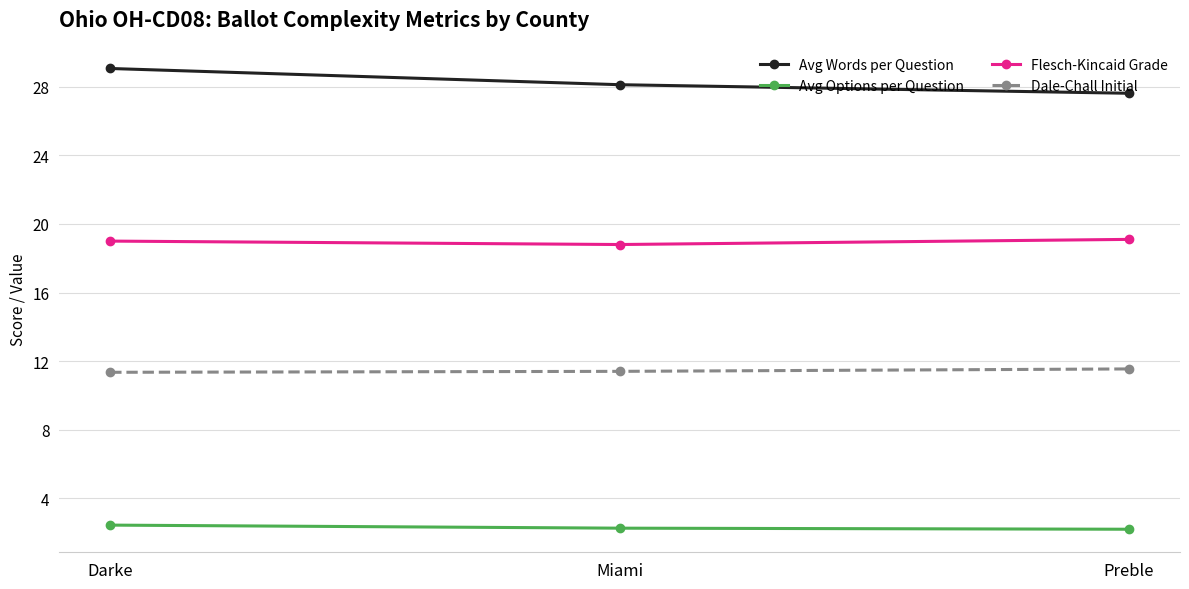

What value does the Flesch-Kincaid Grade series have at Darke?

19.0